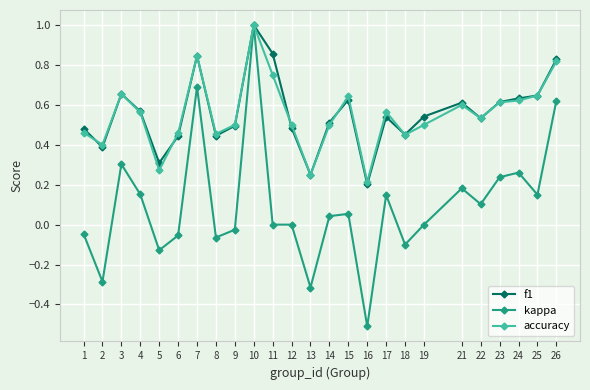

Where is the first local maximum for accuracy?

3